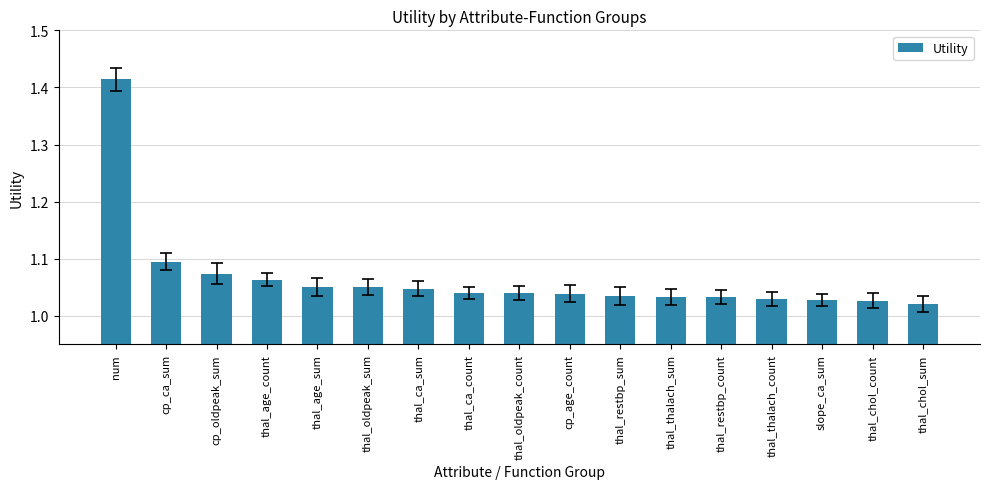

What is the sum of all values?

18.1